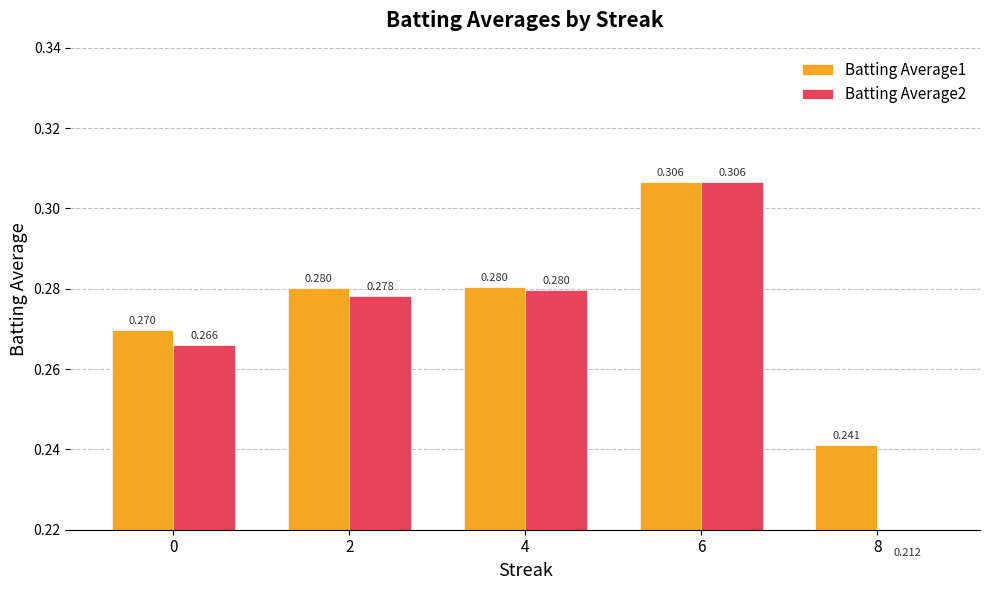

What is the minimum value shown in the chart?

0.2